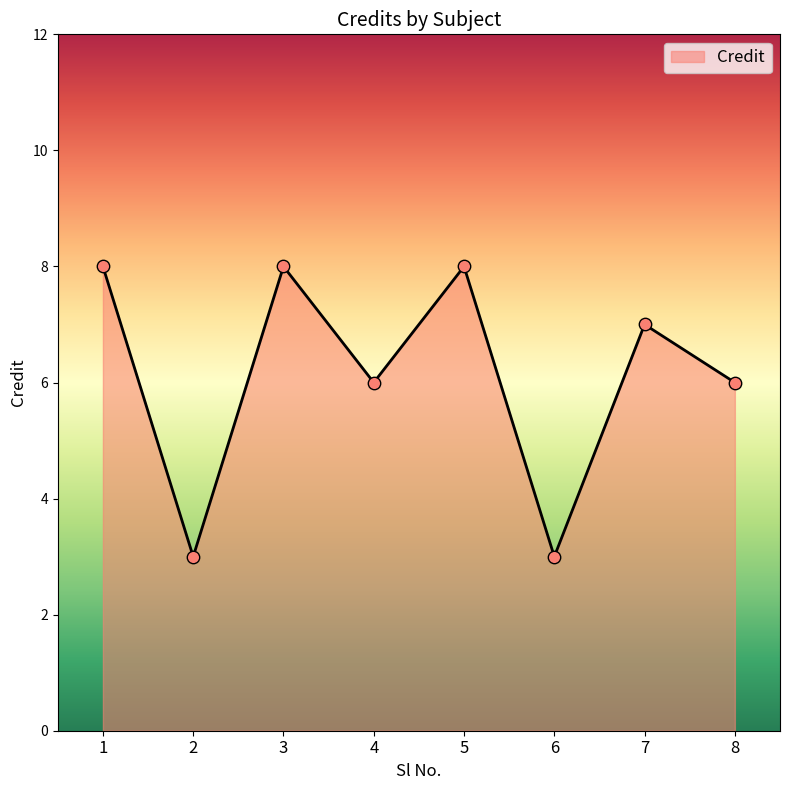

What is the ratio of the value at 1 to the value at 5?

1.0